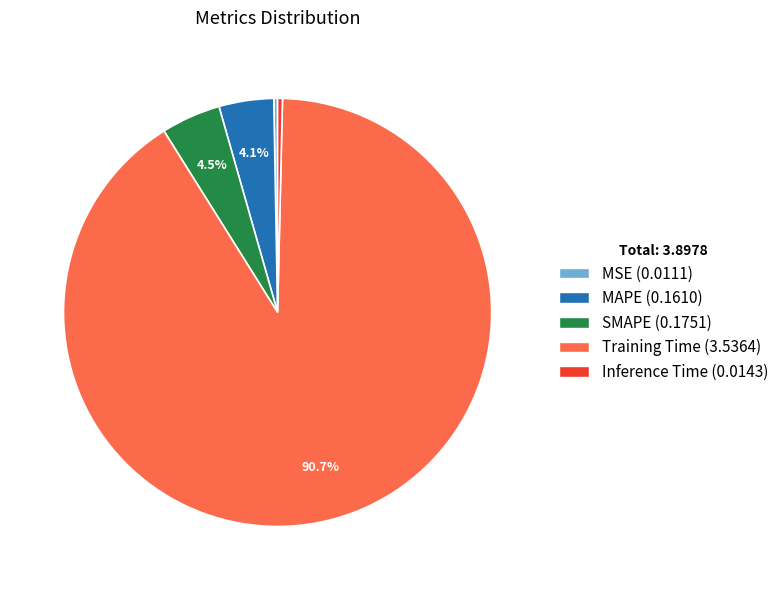

Which slice is the largest?

Training Time